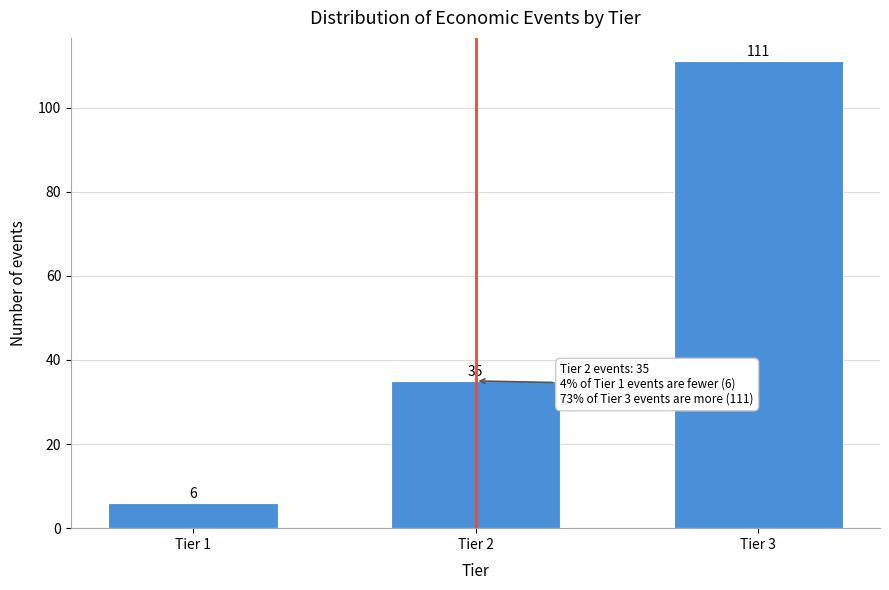

Reading left to right, extract all data points from this chart.

Tier 1=6	Tier 2=35	Tier 3=111